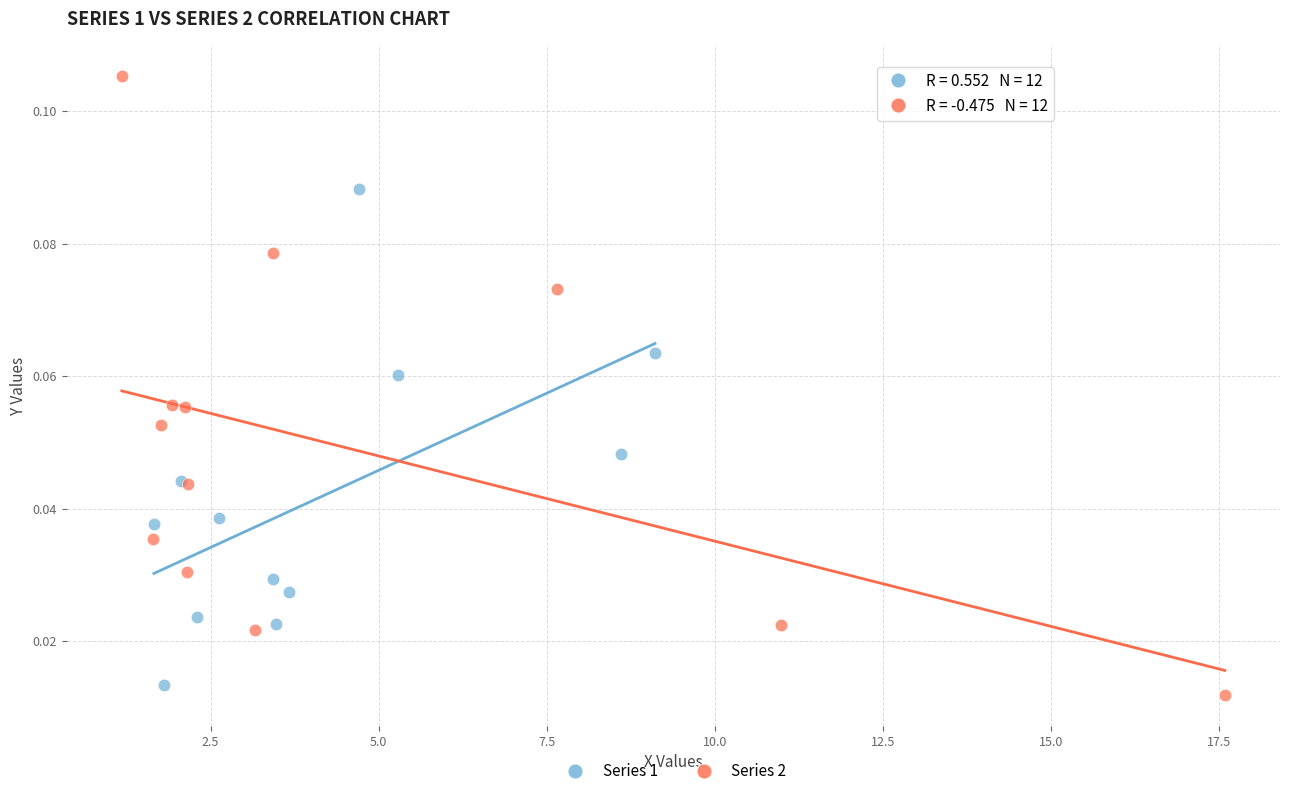

Which series has the widest spread of Y values?

Series 2